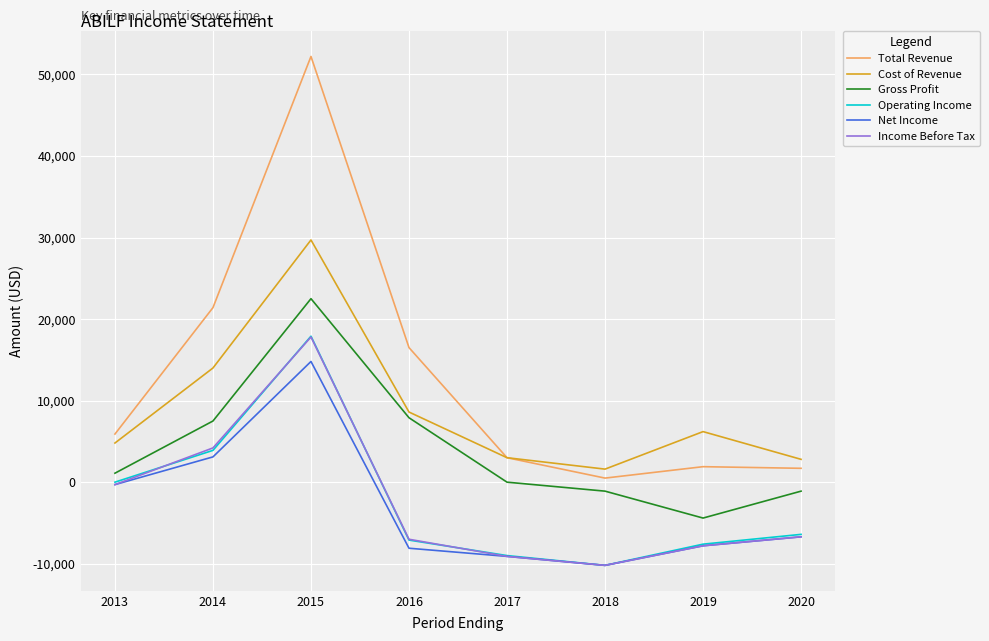

What is the sum of all Cost of Revenue values?

70700